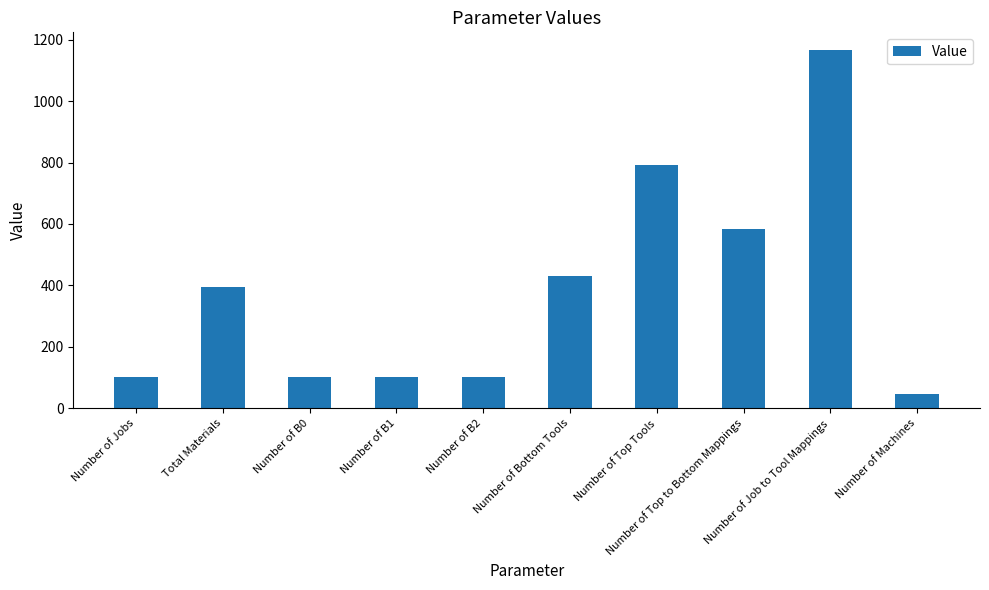

Approximately how many times larger is the value at Number of Top to Bottom Mappings compared to Number of B1?

5.8